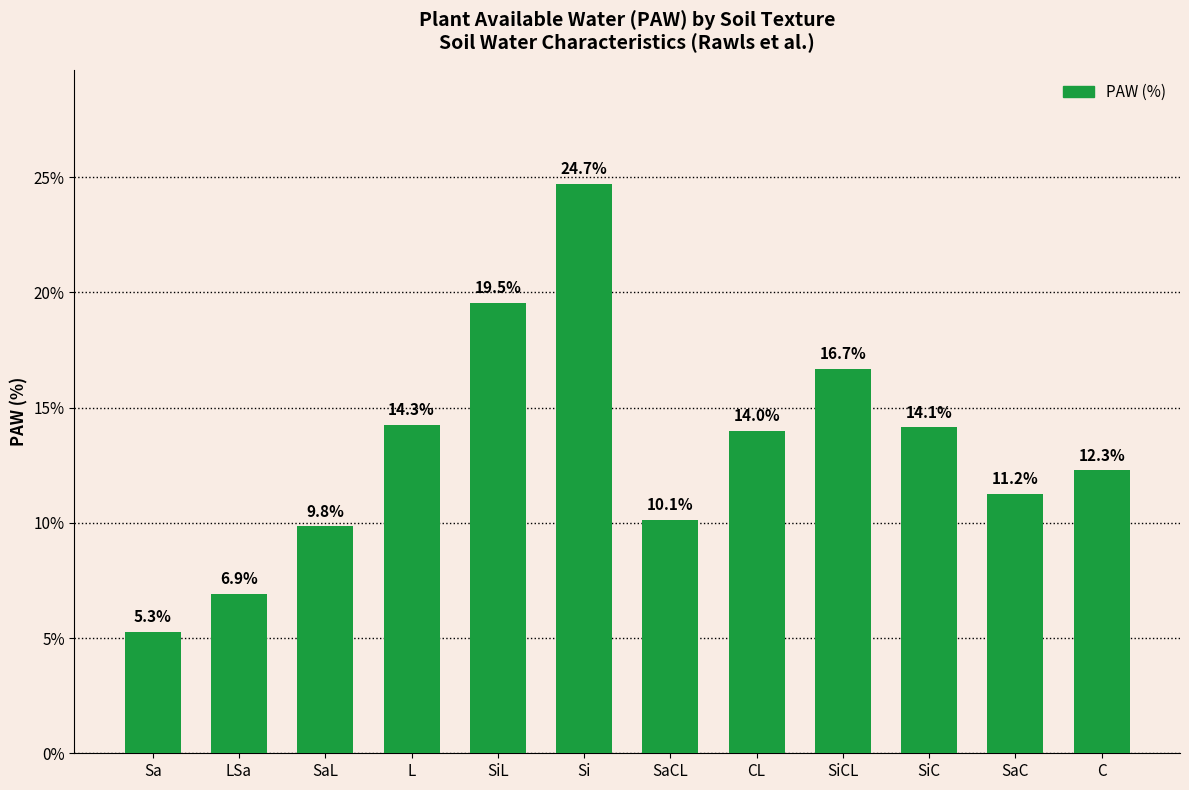

The value at CL is 14.0. True or false?

True